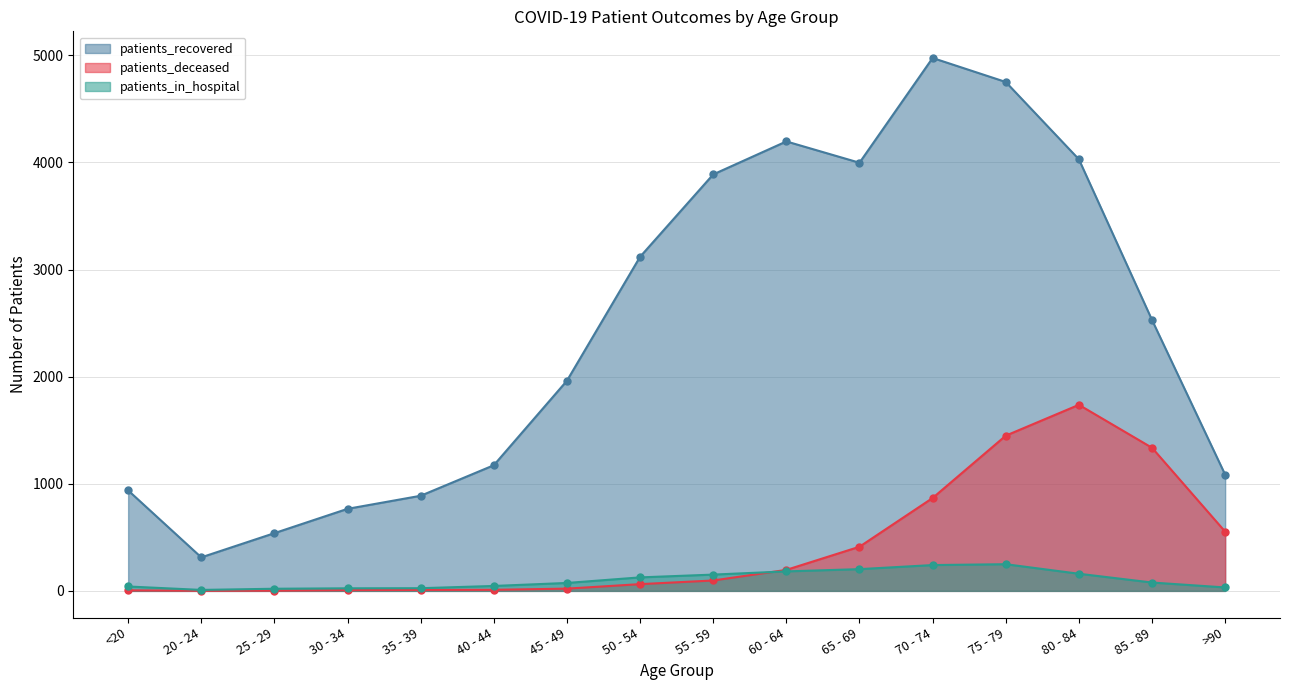

How many lines are shown in the chart?

3